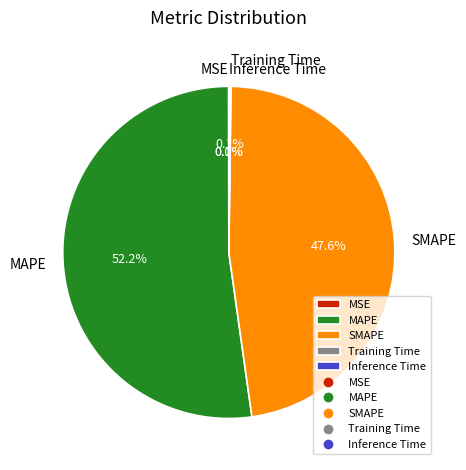

Does MAPE account for over 50% of the chart?

Yes